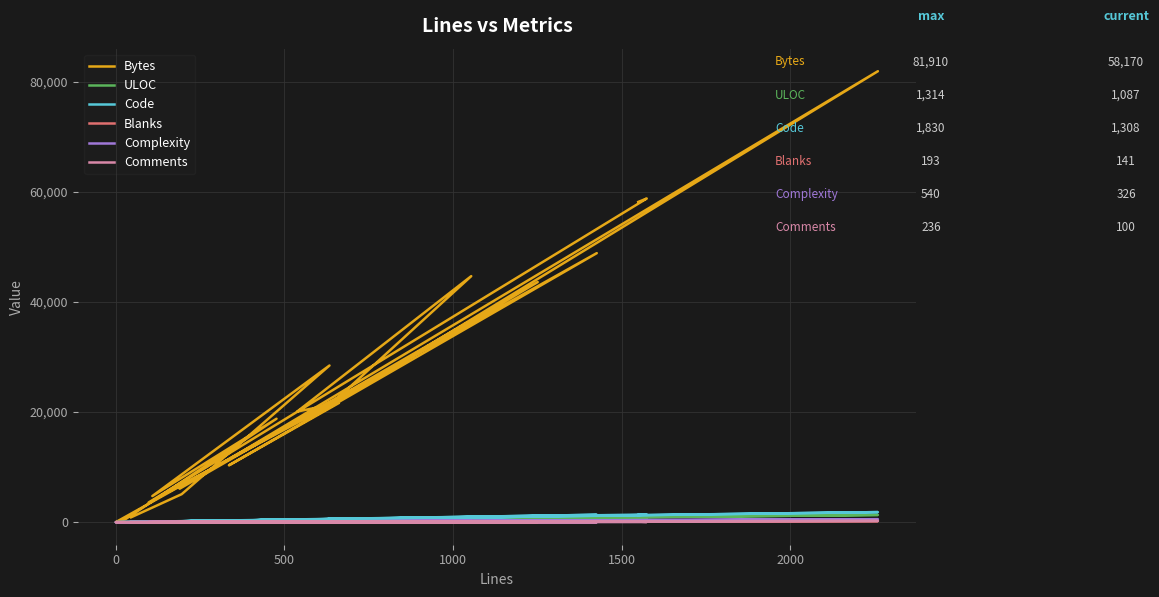

Reading left to right, transcribe all the data shown in this chart.

Bytes: 885	5087	28457	4744	18792	529	11	48867	10326	21652	20086	44688	20903	81910	6078	43611	21588	3579	58787	58170
ULOC: 33	133	323	77	312	30	2	591	210	300	347	720	337	1314	122	410	413	69	715	1087
Code: 33	165	547	78	399	29	1	1342	278	543	432	842	553	1830	164	1024	496	76	1392	1308
Blanks: 12	18	55	31	44	0	0	59	46	74	57	101	71	193	19	183	77	12	149	141
Complexity: 4	29	10	0	120	0	0	0	76	2	128	250	128	540	44	39	131	19	63	326
Comments: 1	13	32	0	34	0	0	25	12	45	49	111	5	236	7	44	73	10	33	100